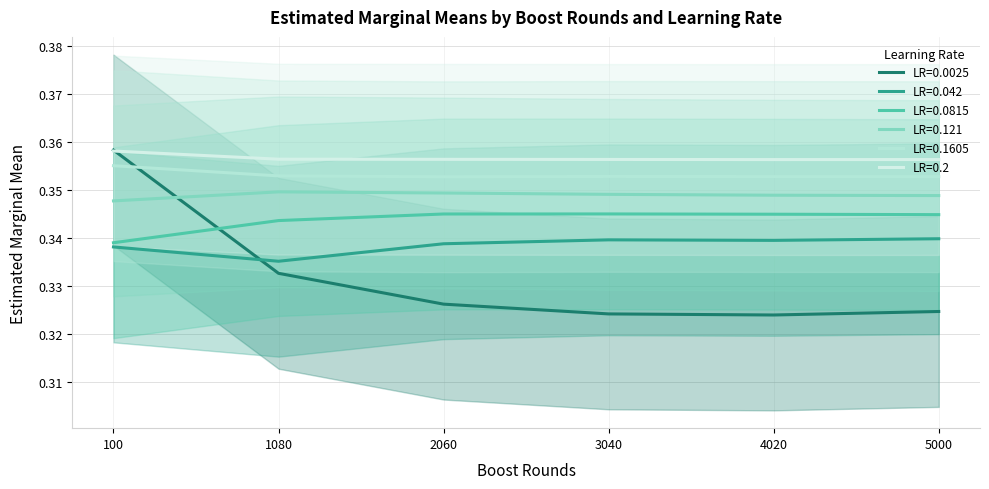

How many lines are shown in the chart?

6